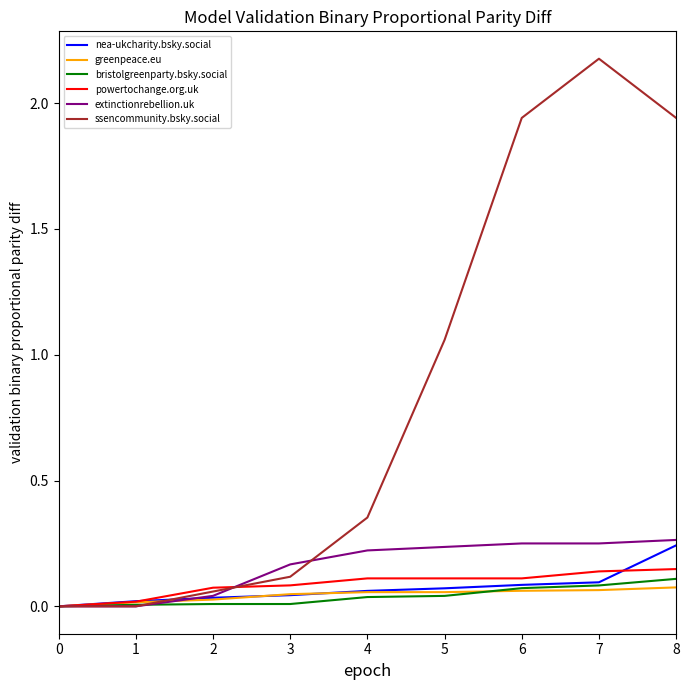

What are all the series names shown in the legend?

nea-ukcharity.bsky.social, greenpeace.eu, bristolgreenparty.bsky.social, powertochange.org.uk, extinctionrebellion.uk, ssencommunity.bsky.social